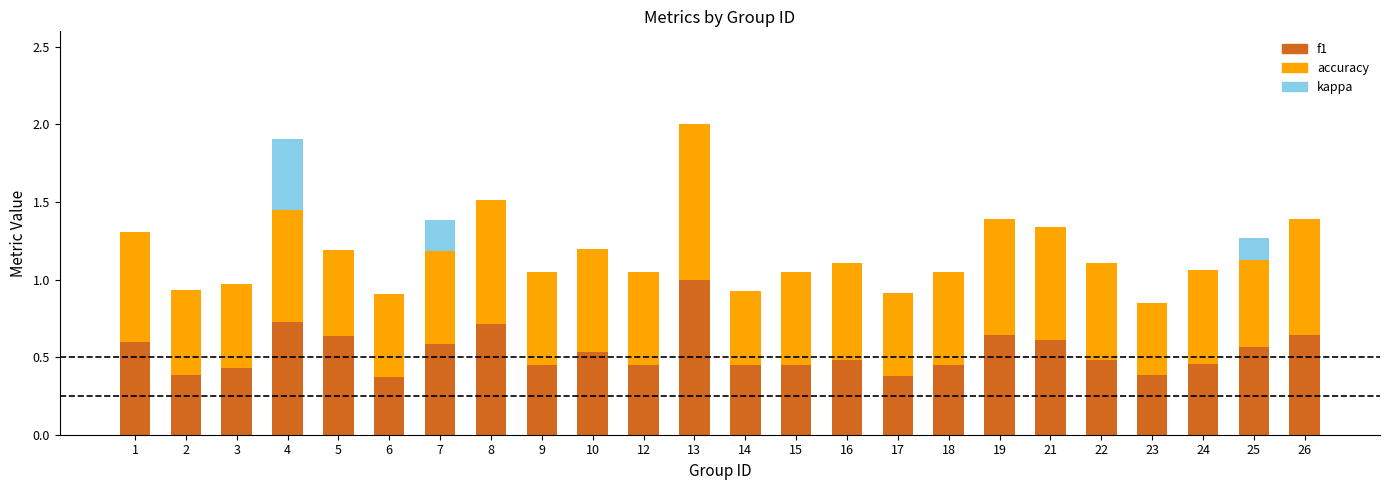

True or false: f1 has a value of 0.6 at 17.

False